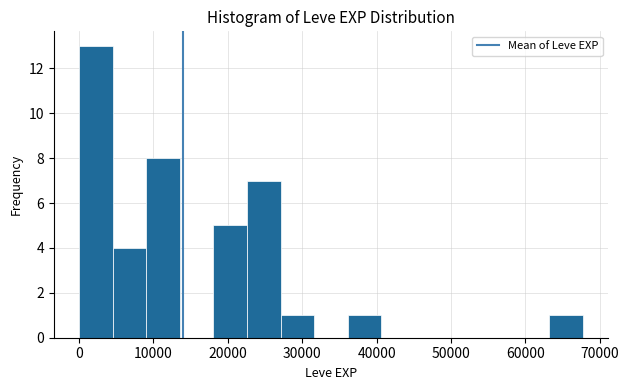

Reading left to right, list every bar in this chart as the range it spans on the x-axis followed by its height. Neither the bar edges nor the heights are printed on the chart, so give them approximately, as read against the axes.

0 to 5000: 13
5000 to 9000: 4
9000 to 14000: 8
14000 to 18000: 0
18000 to 23000: 5
23000 to 27000: 7
27000 to 32000: 1
32000 to 36000: 0
36000 to 41000: 1
41000 to 45000: 0
45000 to 50000: 0
50000 to 54000: 0
54000 to 59000: 0
59000 to 63000: 0
63000 to 68000: 1